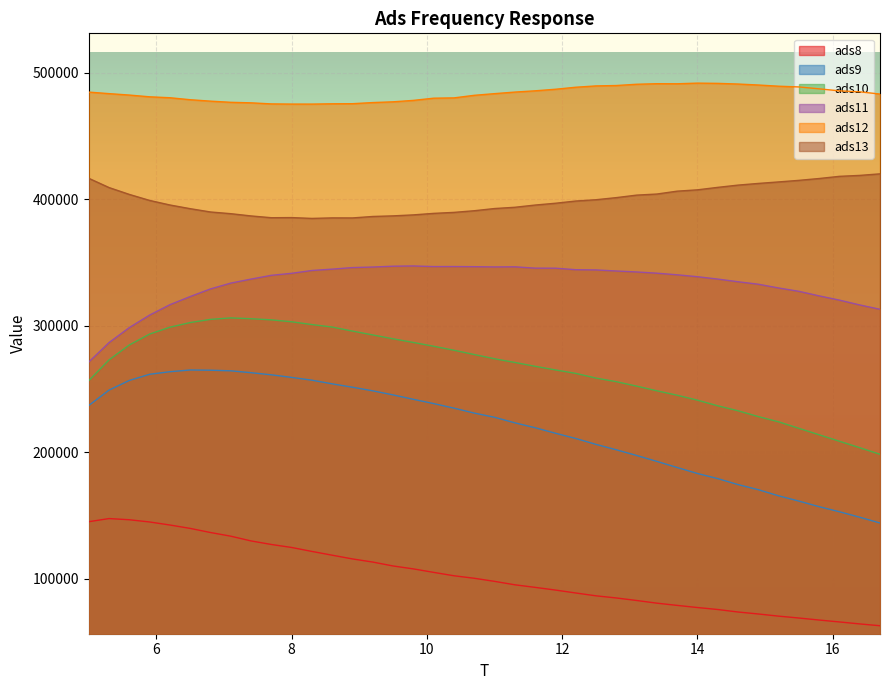

True or false: ads8 and ads10 cross at least once.

False